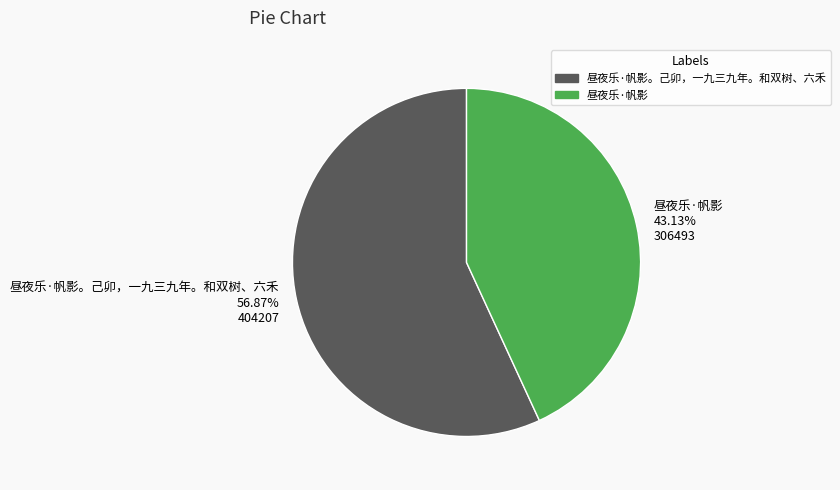

Combined, do 昼夜乐·帆影 43.13% 306493 and 昼夜乐·帆影。己卯，一九三九年。和双树、六禾 56.87% 404207 account for over 50%?

Yes